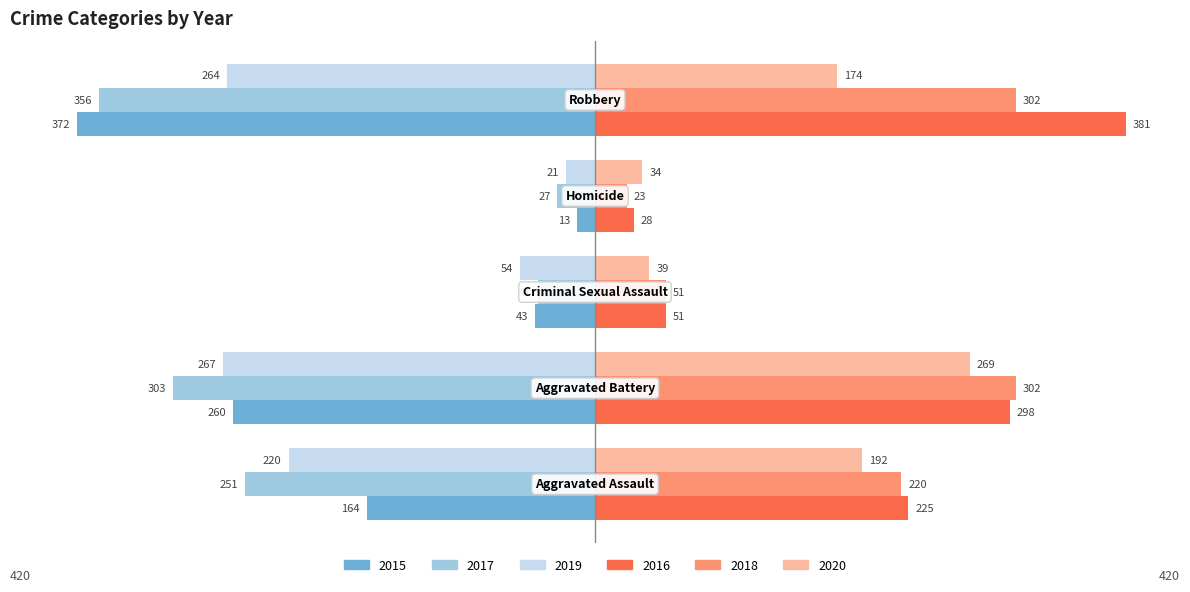

What is the minimum value for 2016?

28